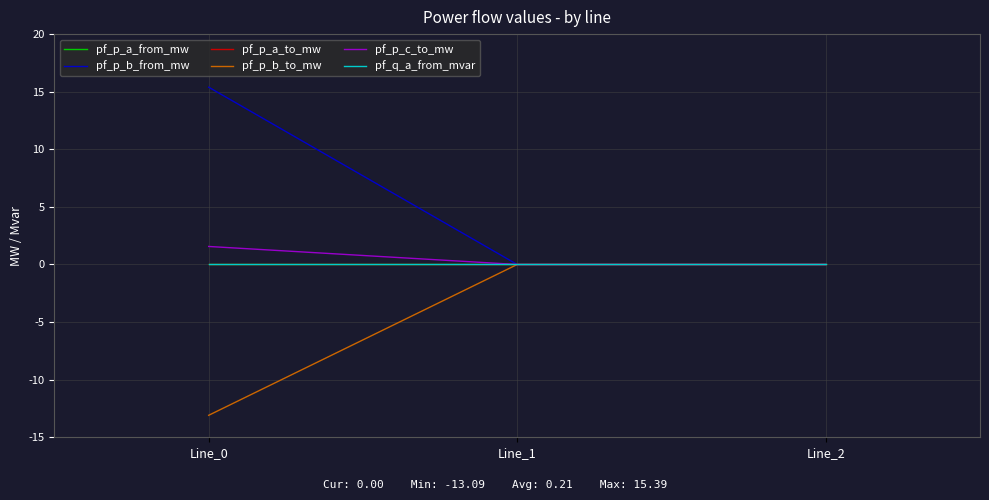

Does the chart display data point markers on the line(s)?

No